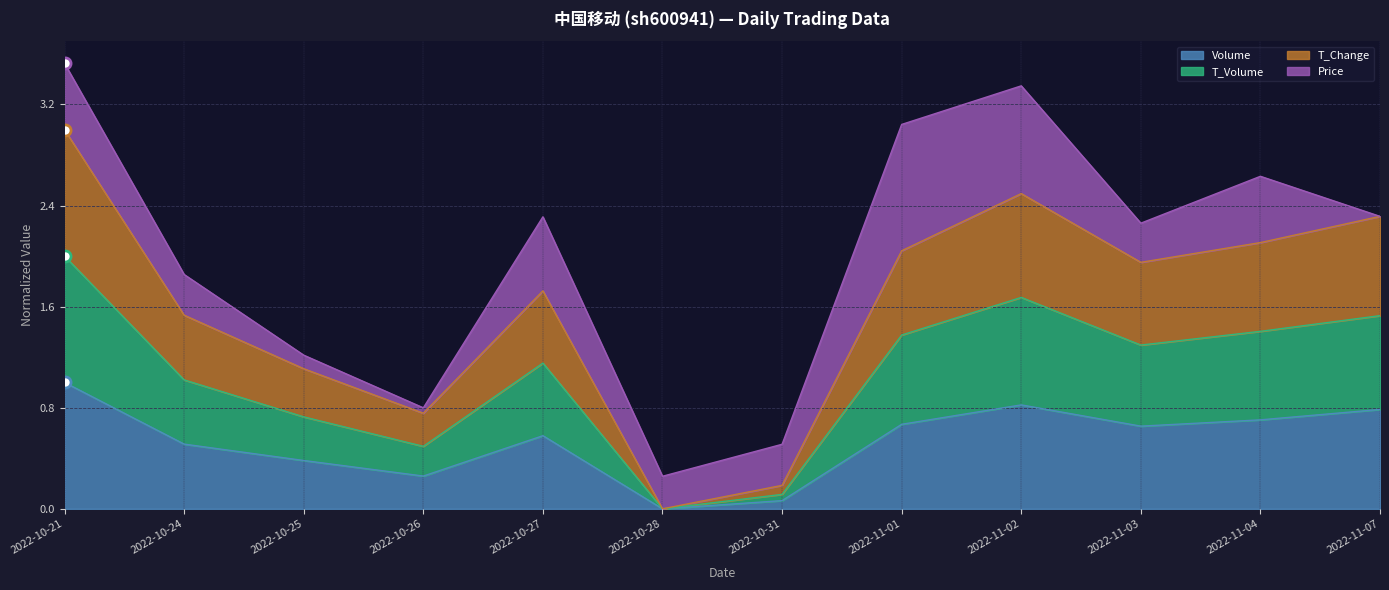

In t_volume, how many points are lower than both neighbors (excluding endpoints)?

3